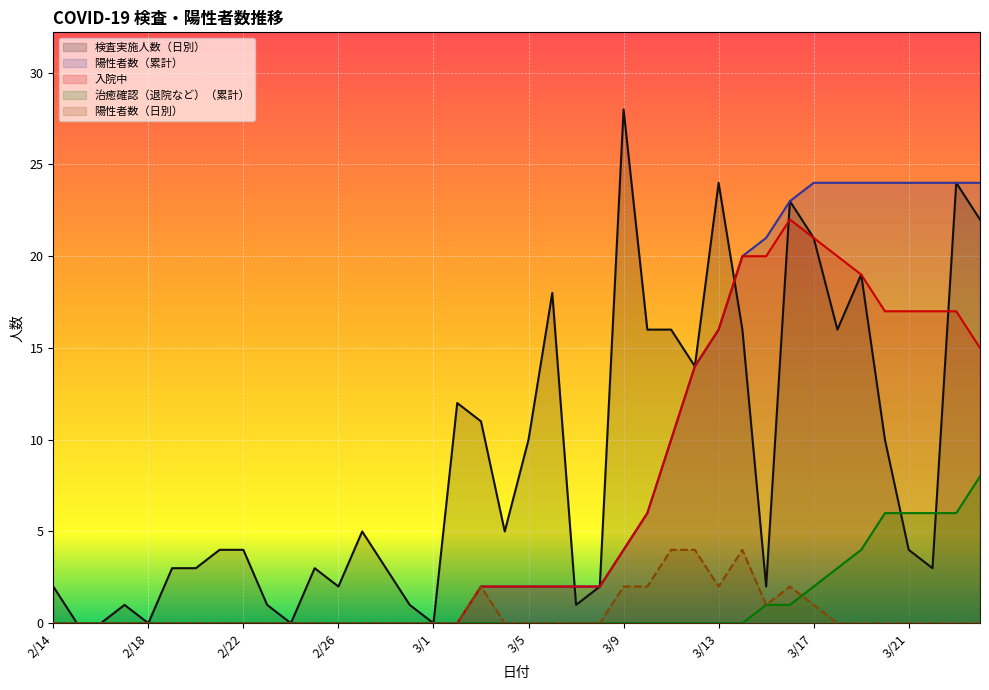

Reading right to left, transcribe all the data shown in this chart.

検査実施人数（日別）: 3/24=22	3/23=24	3/22=3	3/21=4	3/20=10	3/19=19	3/18=16	3/17=21	3/16=23	3/15=2	3/14=16	3/13=24	3/12=14	3/11=16	3/10=16	3/9=28	3/8=2	3/7=1	3/6=18	3/5=10	3/4=5	3/3=11	3/2=12	3/1=0	2/29=1	2/28=3	2/27=5	2/26=2	2/25=3	2/24=0	2/23=1	2/22=4	2/21=4	2/20=3	2/19=3	2/18=0	2/17=1	2/16=0	2/15=0	2/14=2
陽性者数（累計）: 3/24=24	3/23=24	3/22=24	3/21=24	3/20=24	3/19=24	3/18=24	3/17=24	3/16=23	3/15=21	3/14=20	3/13=16	3/12=14	3/11=10	3/10=6	3/9=4	3/8=2	3/7=2	3/6=2	3/5=2	3/4=2	3/3=2	3/2=0	3/1=0	2/29=0	2/28=0	2/27=0	2/26=0	2/25=0	2/24=0	2/23=0	2/22=0	2/21=0	2/20=0	2/19=0	2/18=0	2/17=0	2/16=0	2/15=0	2/14=0
入院中: 3/24=15	3/23=17	3/22=17	3/21=17	3/20=17	3/19=19	3/18=20	3/17=21	3/16=22	3/15=20	3/14=20	3/13=16	3/12=14	3/11=10	3/10=6	3/9=4	3/8=2	3/7=2	3/6=2	3/5=2	3/4=2	3/3=2	3/2=0	3/1=0	2/29=0	2/28=0	2/27=0	2/26=0	2/25=0	2/24=0	2/23=0	2/22=0	2/21=0	2/20=0	2/19=0	2/18=0	2/17=0	2/16=0	2/15=0	2/14=0
治癒確認（退院など）（累計）: 3/24=8	3/23=6	3/22=6	3/21=6	3/20=6	3/19=4	3/18=3	3/17=2	3/16=1	3/15=1	3/14=0	3/13=0	3/12=0	3/11=0	3/10=0	3/9=0	3/8=0	3/7=0	3/6=0	3/5=0	3/4=0	3/3=0	3/2=0	3/1=0	2/29=0	2/28=0	2/27=0	2/26=0	2/25=0	2/24=0	2/23=0	2/22=0	2/21=0	2/20=0	2/19=0	2/18=0	2/17=0	2/16=0	2/15=0	2/14=0
陽性者数（日別）: 3/24=0	3/23=0	3/22=0	3/21=0	3/20=0	3/19=0	3/18=0	3/17=1	3/16=2	3/15=1	3/14=4	3/13=2	3/12=4	3/11=4	3/10=2	3/9=2	3/8=0	3/7=0	3/6=0	3/5=0	3/4=0	3/3=2	3/2=0	3/1=0	2/29=0	2/28=0	2/27=0	2/26=0	2/25=0	2/24=0	2/23=0	2/22=0	2/21=0	2/20=0	2/19=0	2/18=0	2/17=0	2/16=0	2/15=0	2/14=0